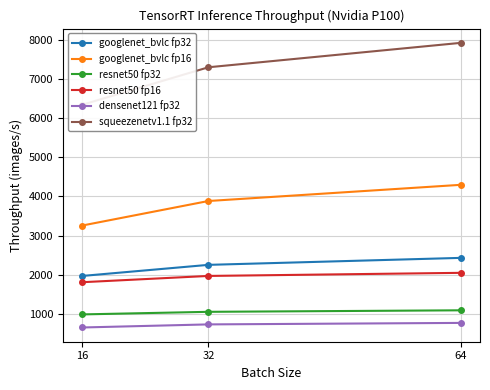

The squeezenetv1.1 fp32 series shows 7926.3 at 64. True or false?

True